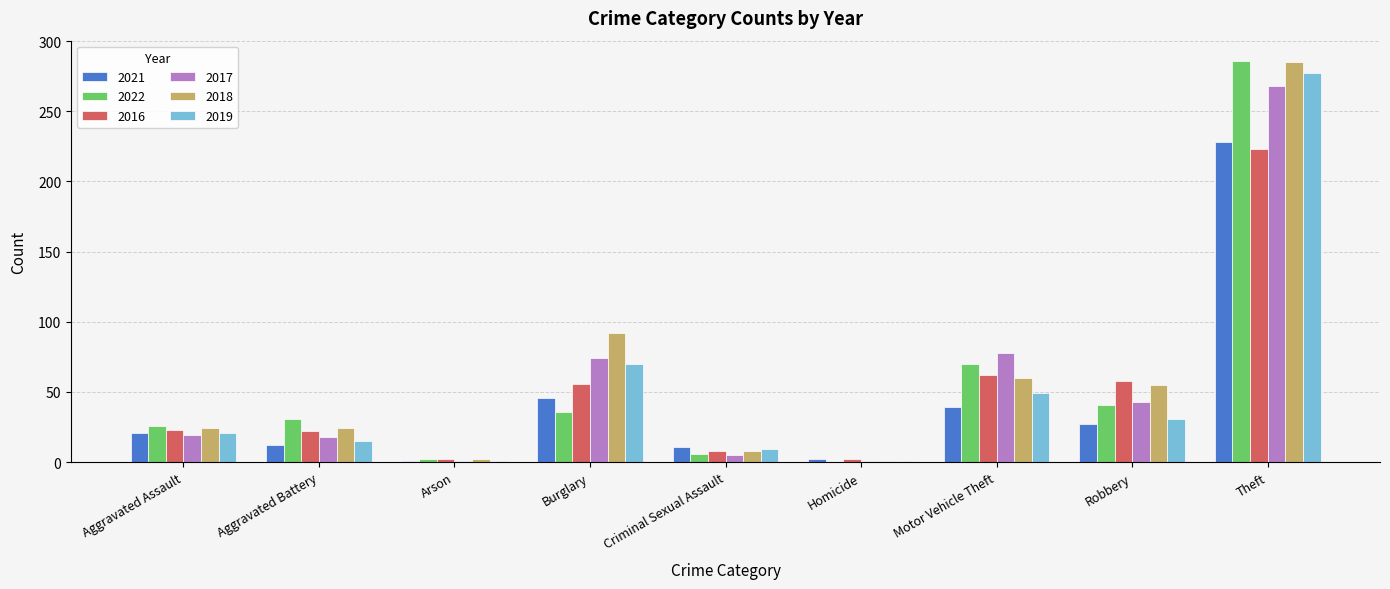

Which label corresponds to the largest value in the chart?

Theft